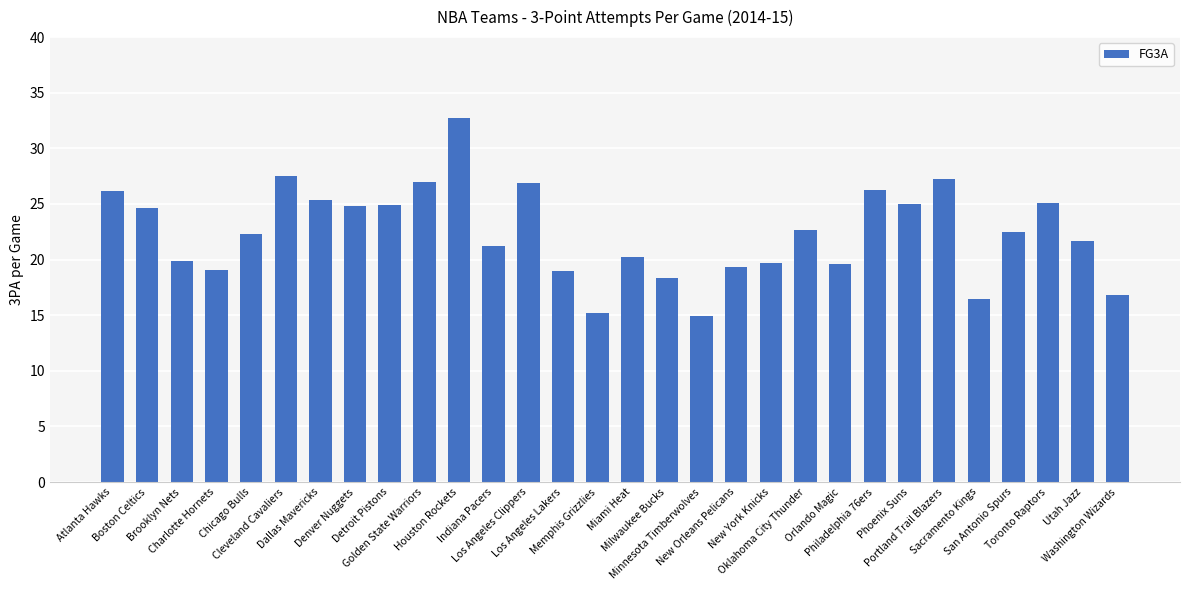

Are the bars grouped side by side (vs. stacked)?

No